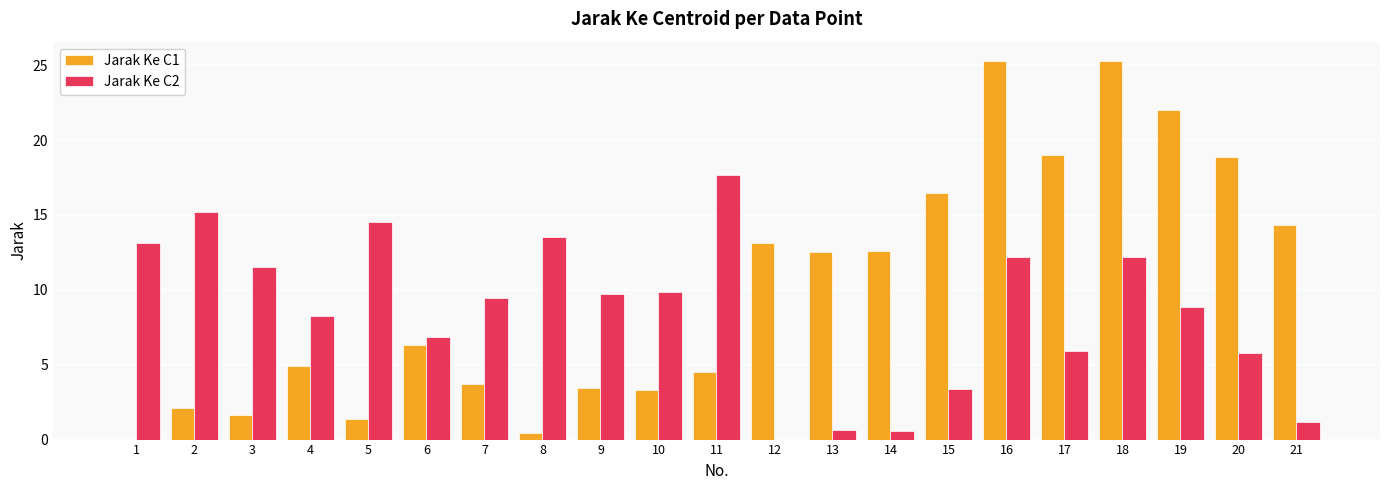

What is the sum of the Jarak Ke C2 values at 21 and 11?

18.8